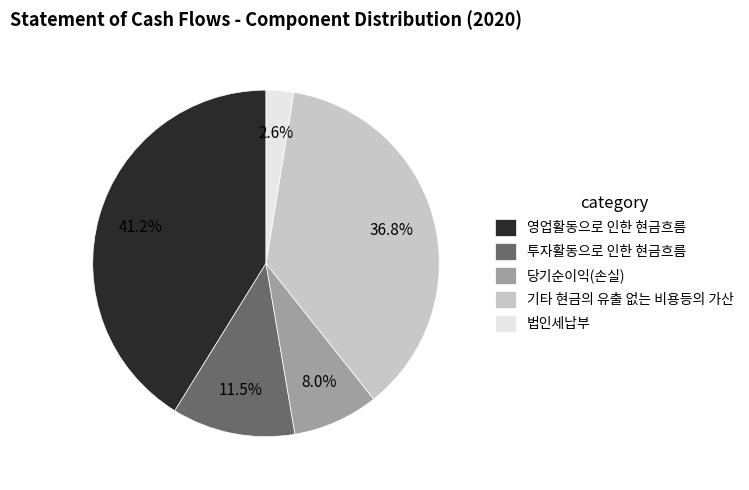

What percentage is the 법인세납부 slice, to the nearest percent?

3%